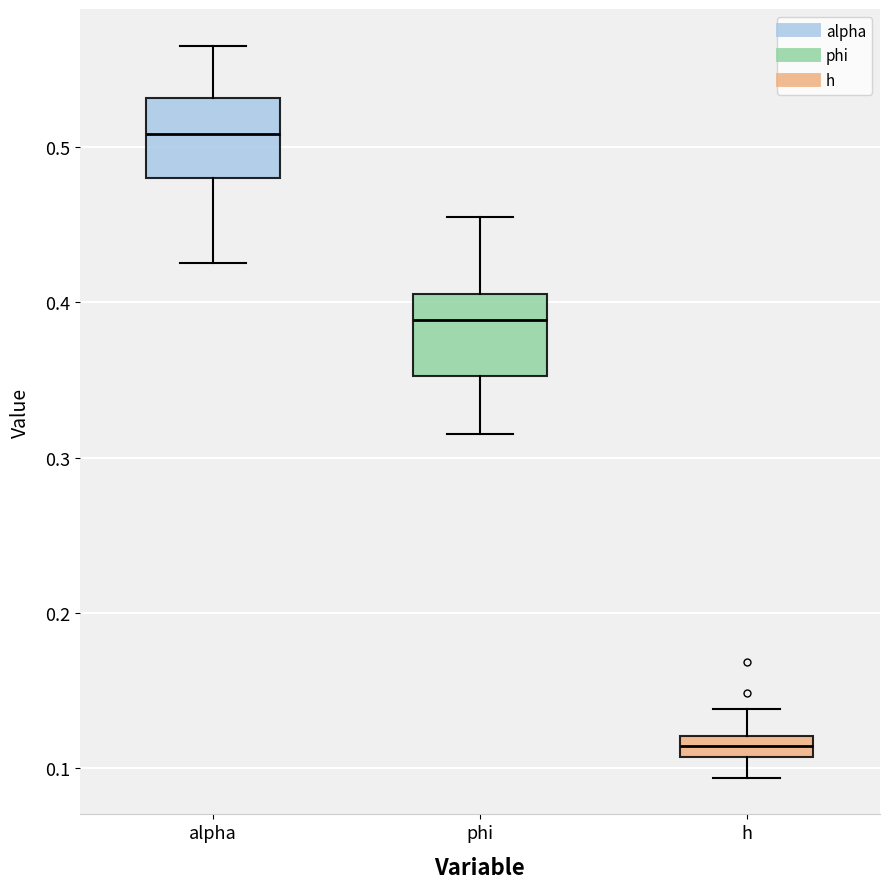

Where does the lower whisker of the box for h end on the y-axis? The values are not printed on the chart, so give them approximately, as read against the axis.

0.09